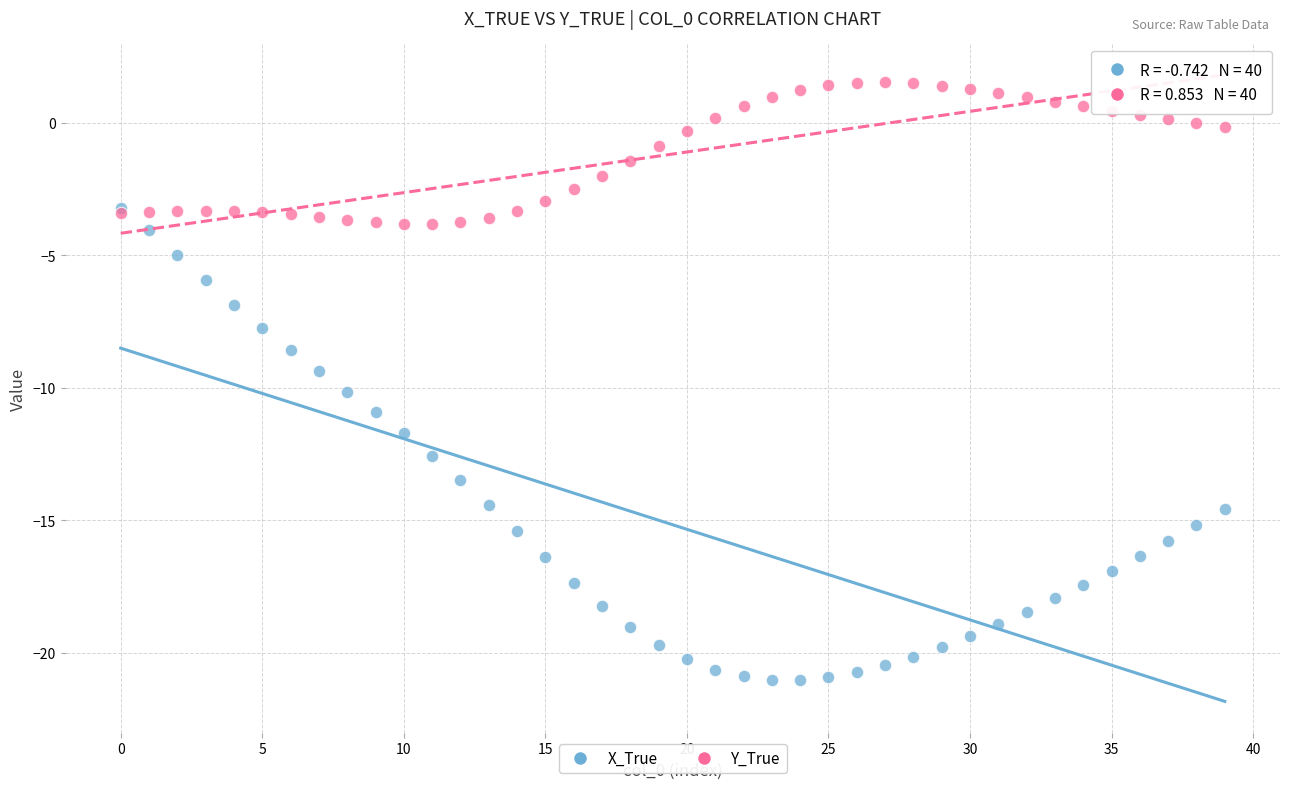

In the X_True series, what Y value is closest to -12?

-11.7